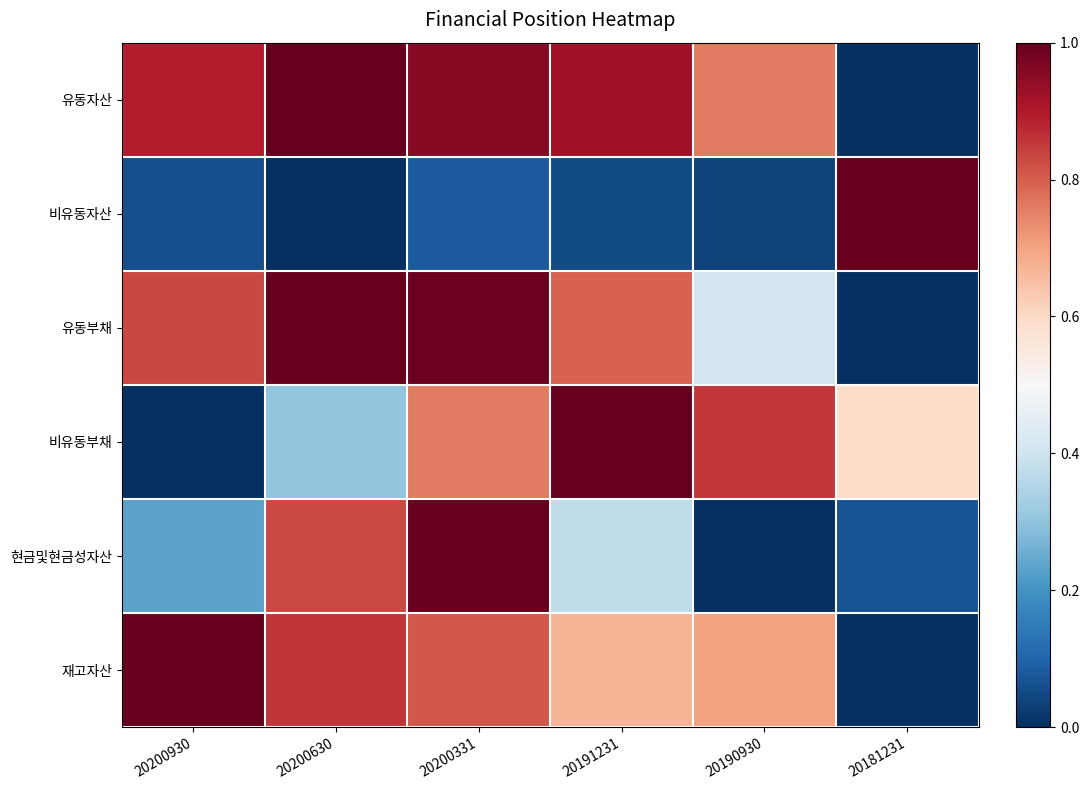

At which category is the sum across all series the highest?

20200331